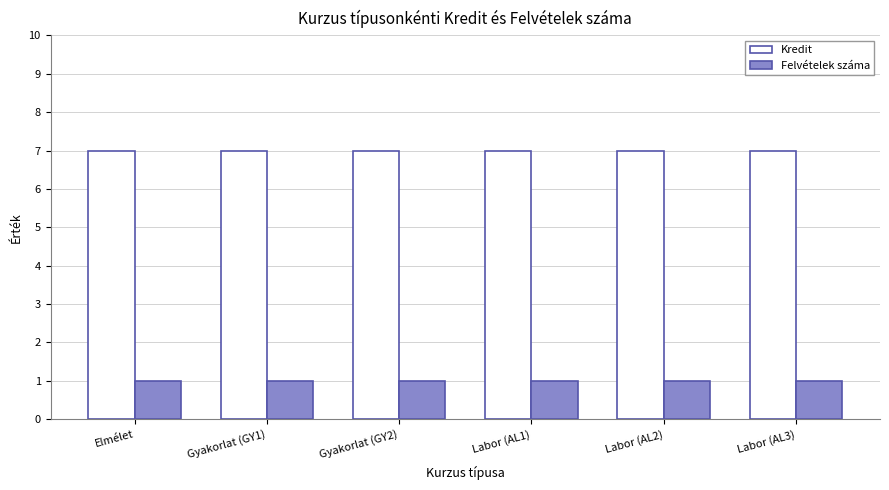

Is it true that Kredit equals 7 at Labor (AL1)?

True